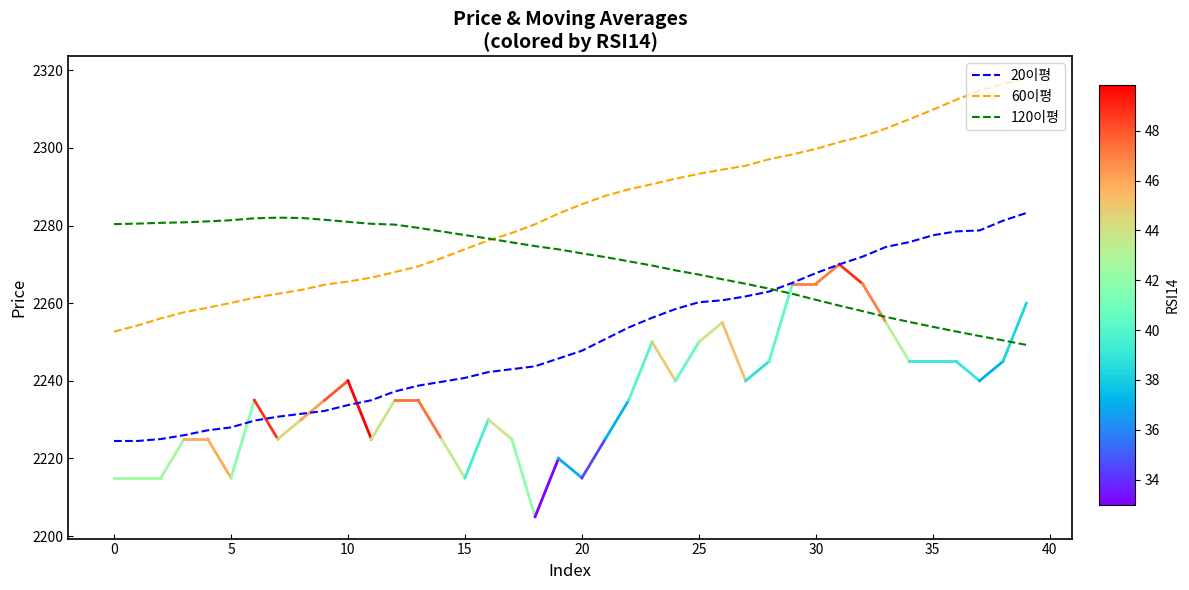

List the series in order of their overall mean, highest first.

60이평, 120이평, 20이평